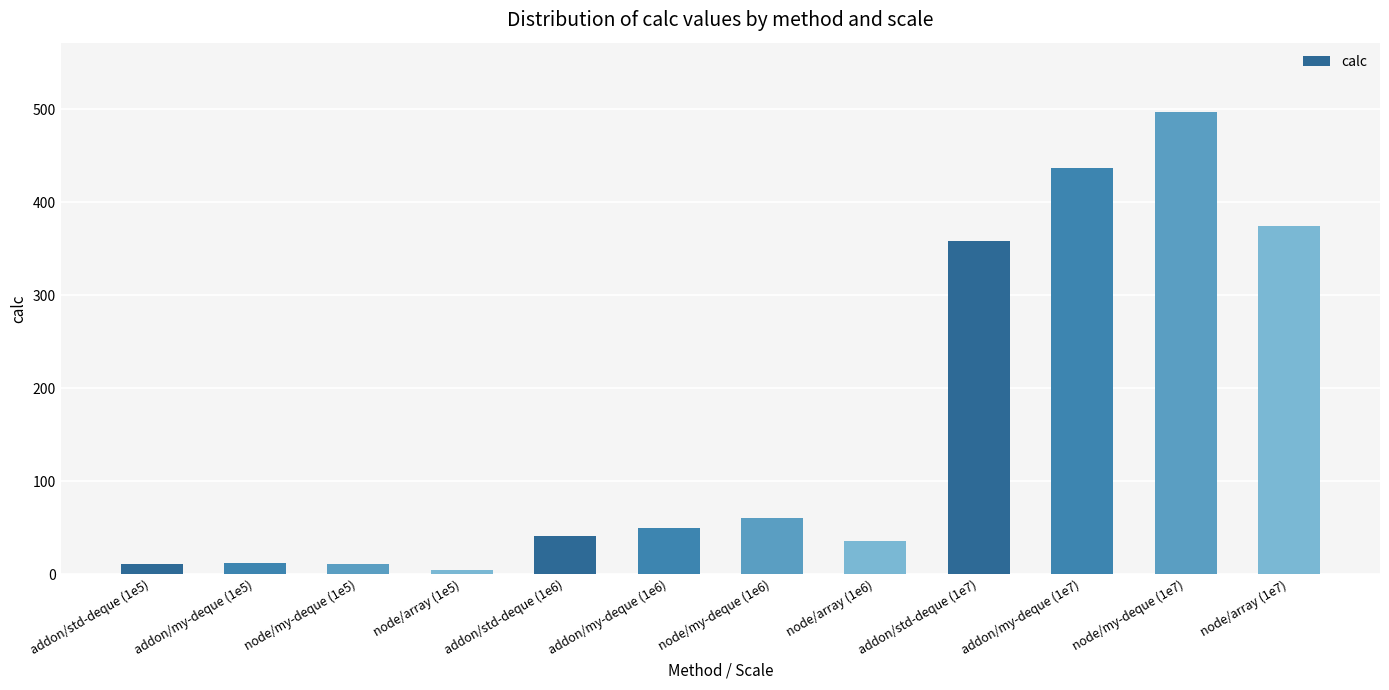

True or false: the data shows 35 at node/array (1e6).

True